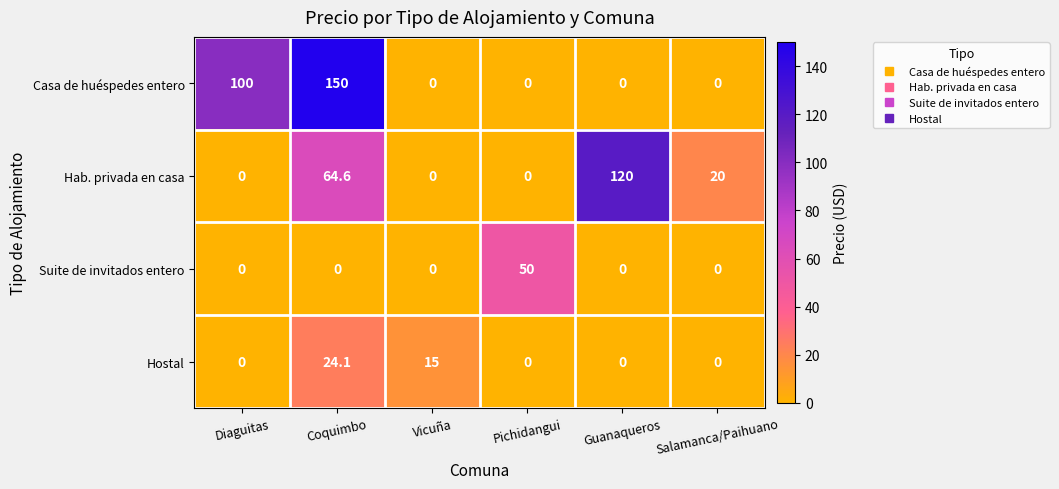

How many values in the Suite de invitados entero series exceed 0?

1